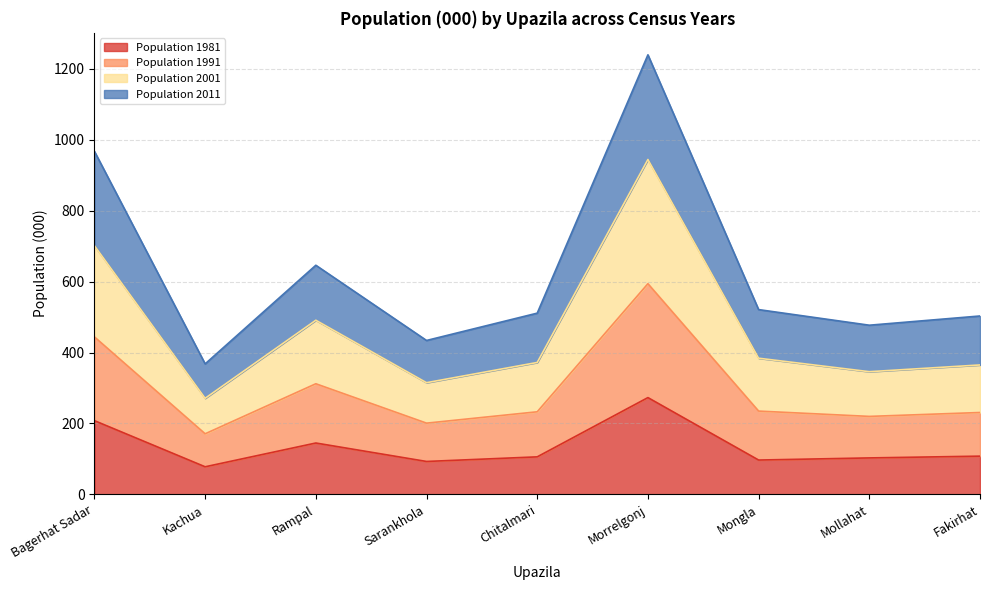

Is it true that Population 1981 equals 339 at Bagerhat Sadar?

False